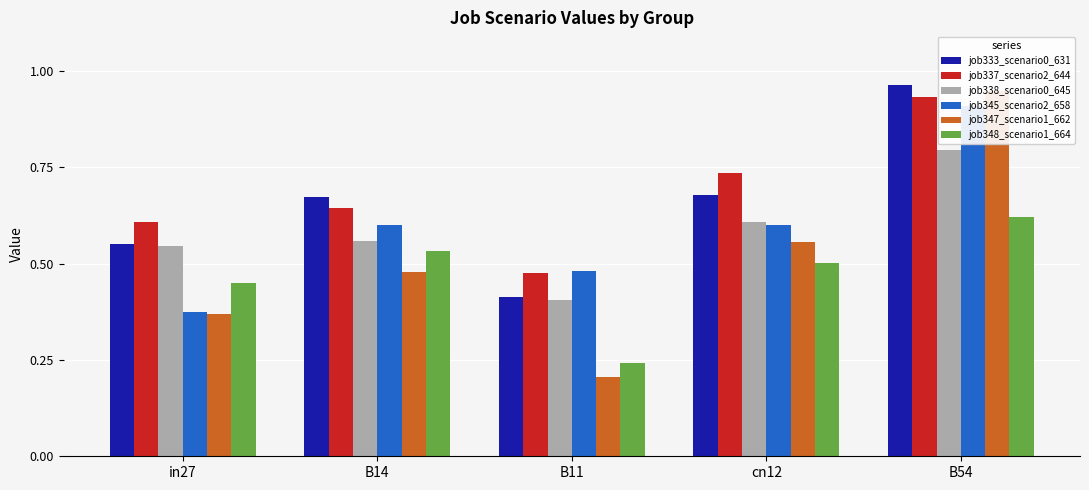

Which category has the lowest value across all series?

B11